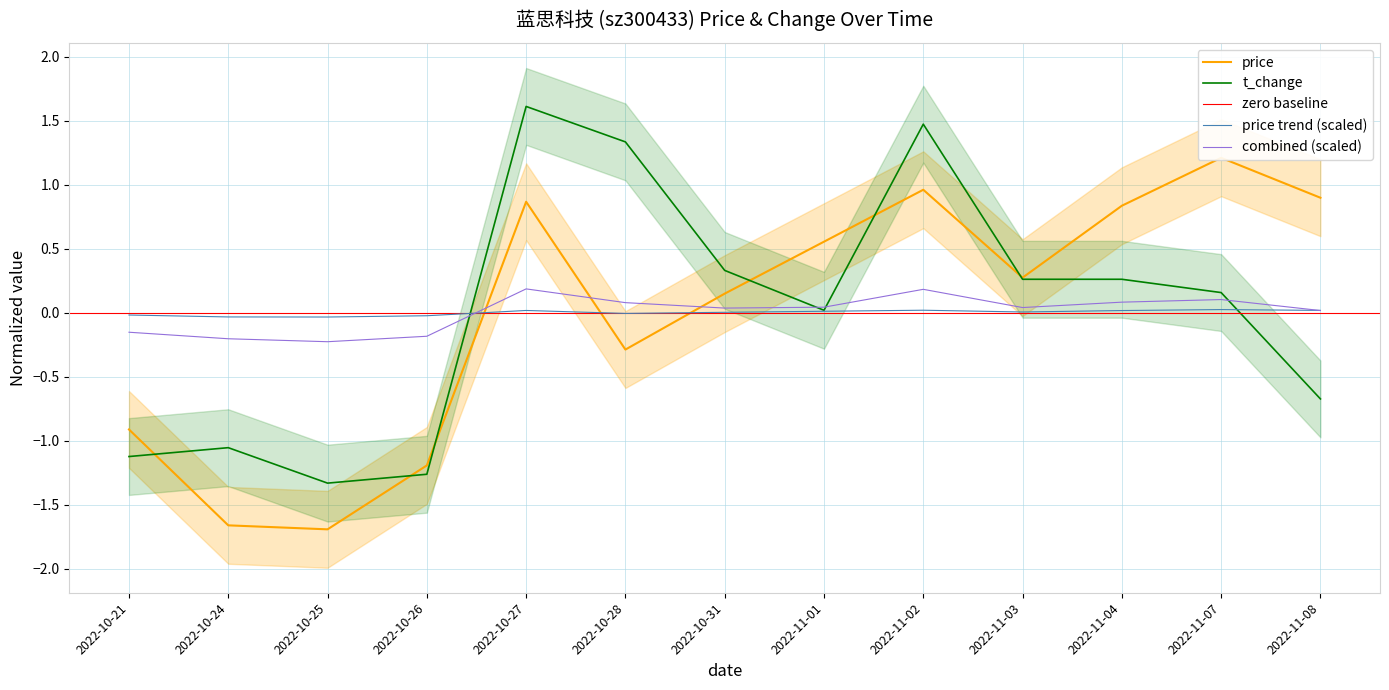

What is the lowest value of the price series?

-1.7